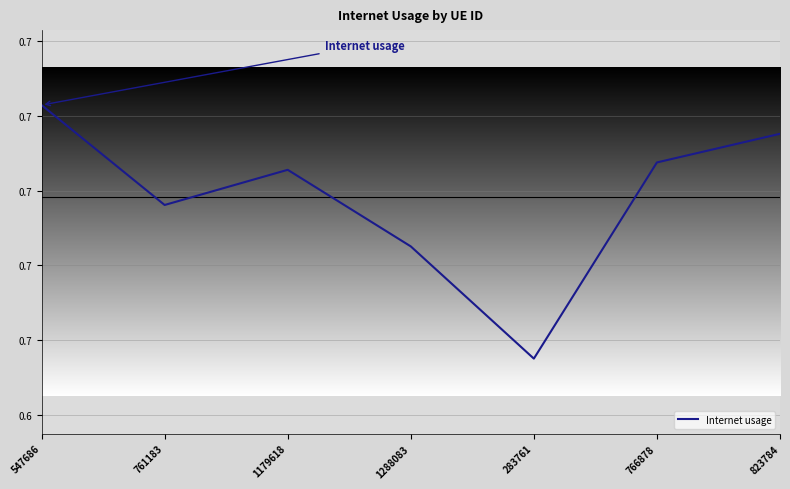

Rank the categories by value from lowest to highest.

283761, 1288083, 761183, 1179618, 766878, 823784, 547686